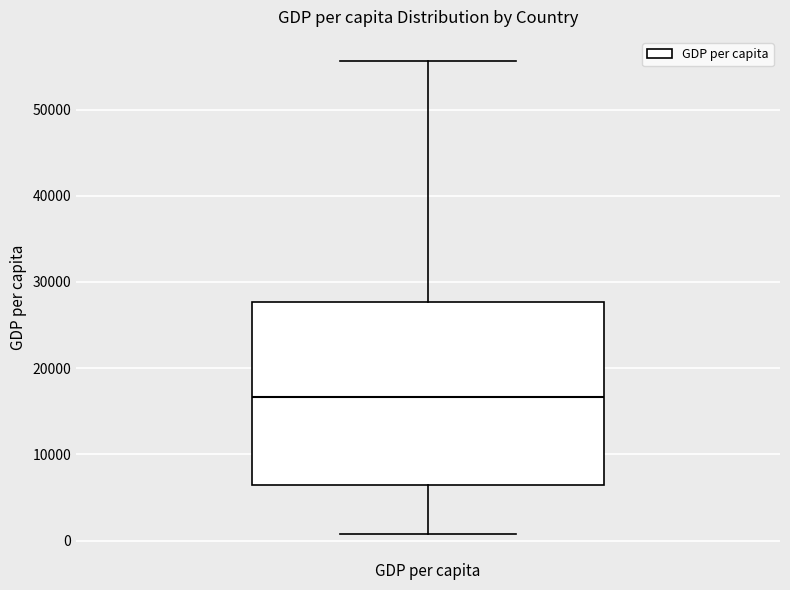

Read this box plot against the y-axis: the position of the median line, the range covered by the box, and the ends of both whiskers. The values are not printed on the chart, so give them approximately, as read against the axis.

median 17000, box 6000 to 28000, whiskers 1000 to 56000